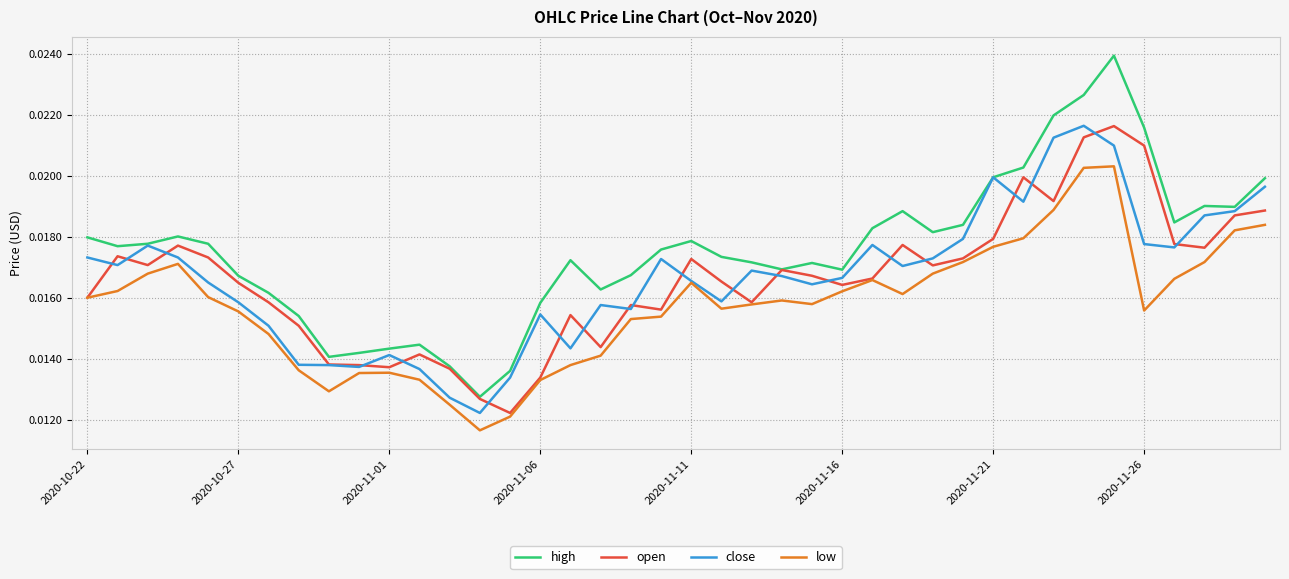

Which series has the largest total across all categories?

high